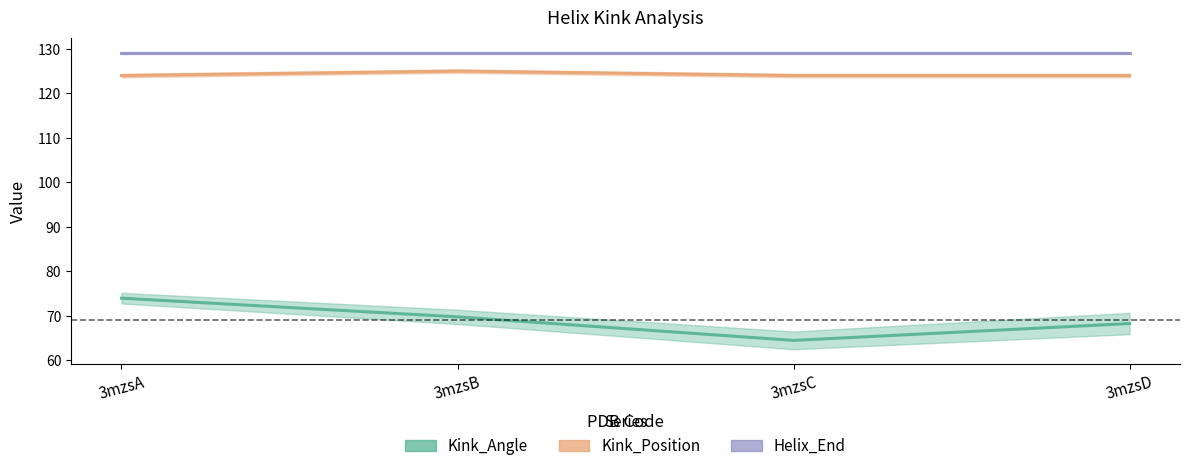

What is the value of the Helix_End point at the 4th from the left?

129.0